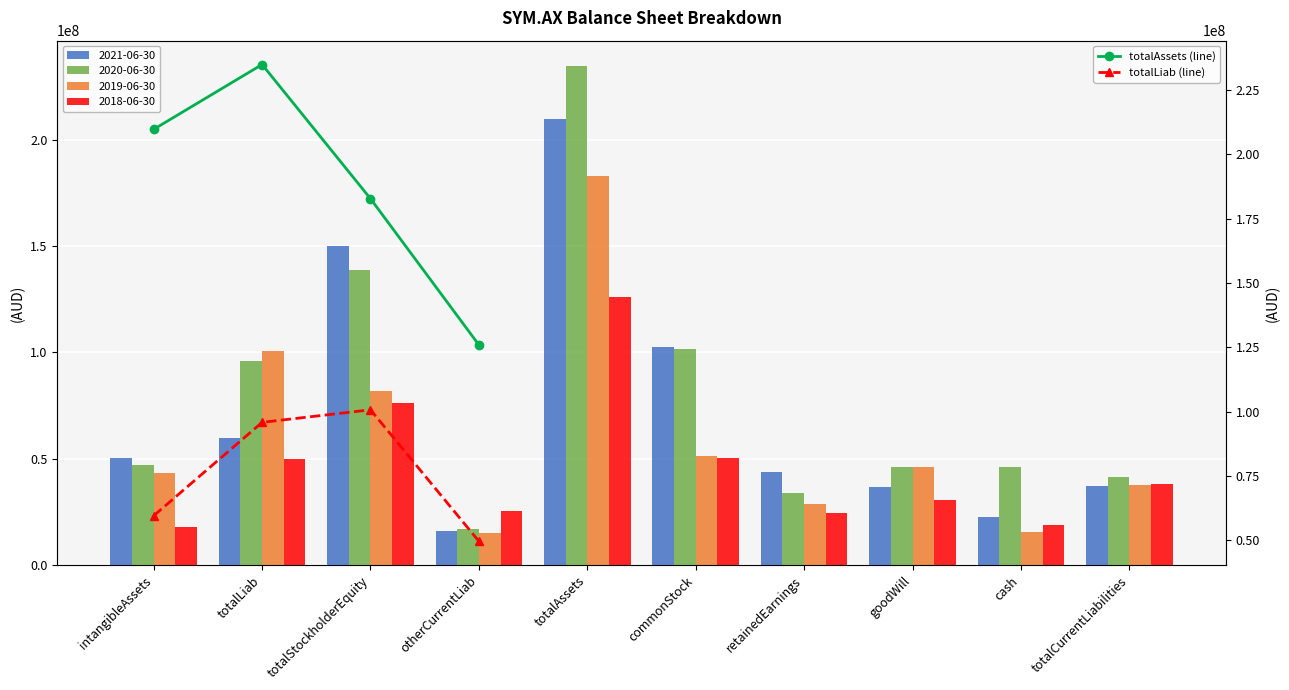

What is the difference between the second highest and second lowest values in the totalLiab (line) series?

36263000